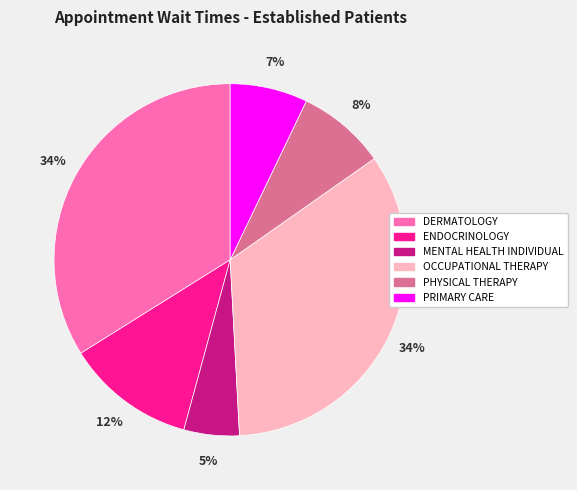

The OCCUPATIONAL THERAPY slice represents 27% of the pie. True or false?

False